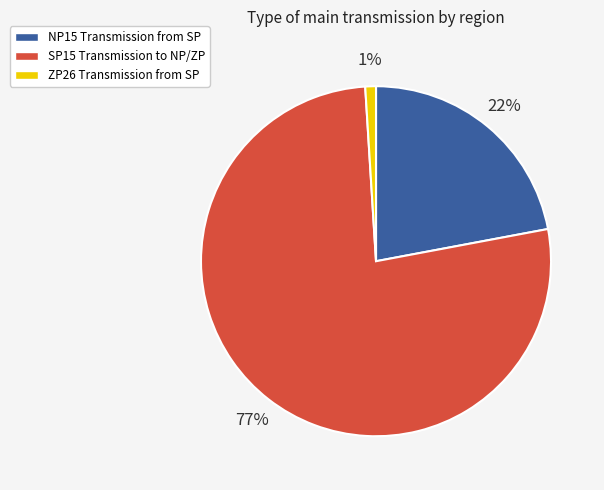

To the nearest percent, what portion does NP15 Transmission from SP represent?

22%